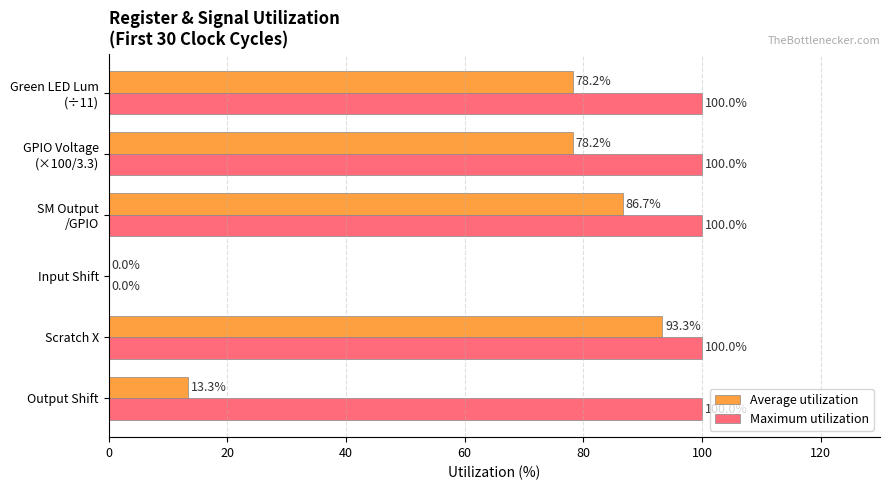

What is the maximum value shown in the chart?

100.0